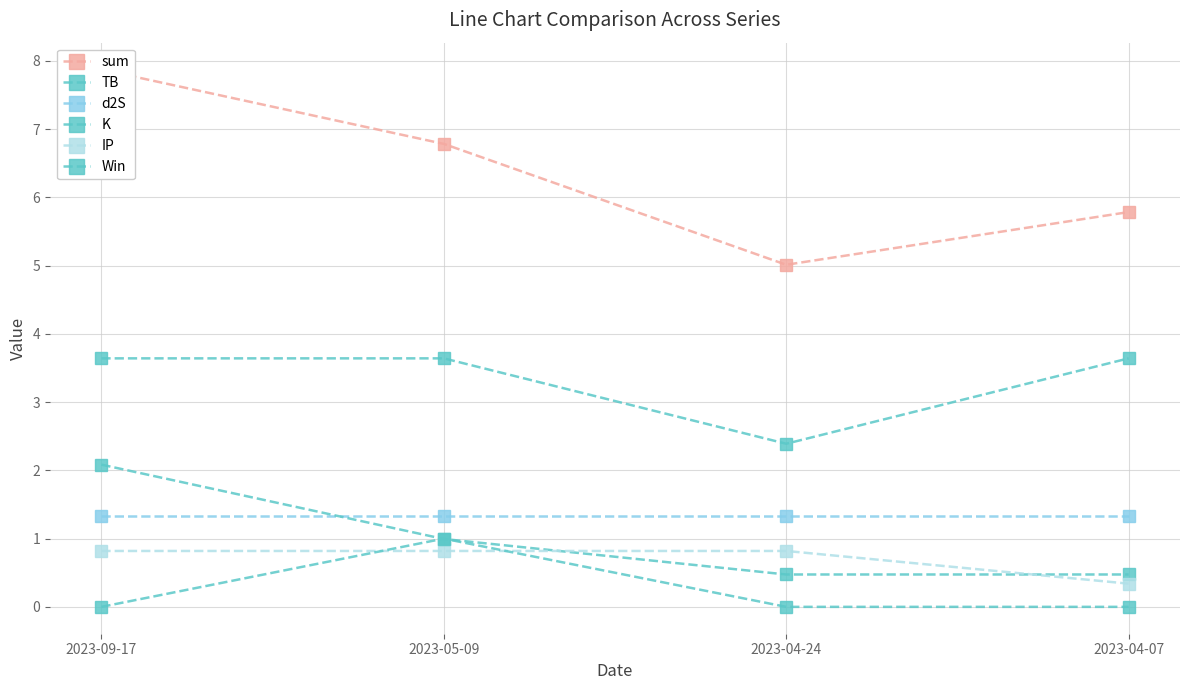

At which label does K reach its peak?

2023-09-17